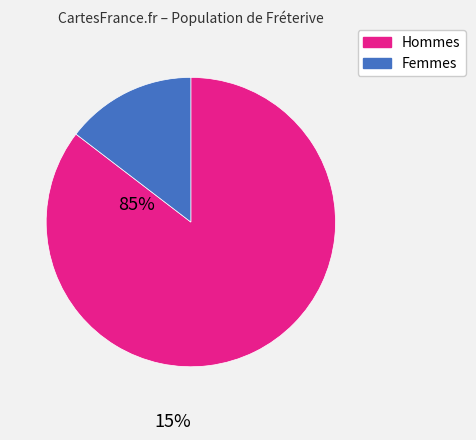

Is there any slice that represents more than half of the pie?

Yes